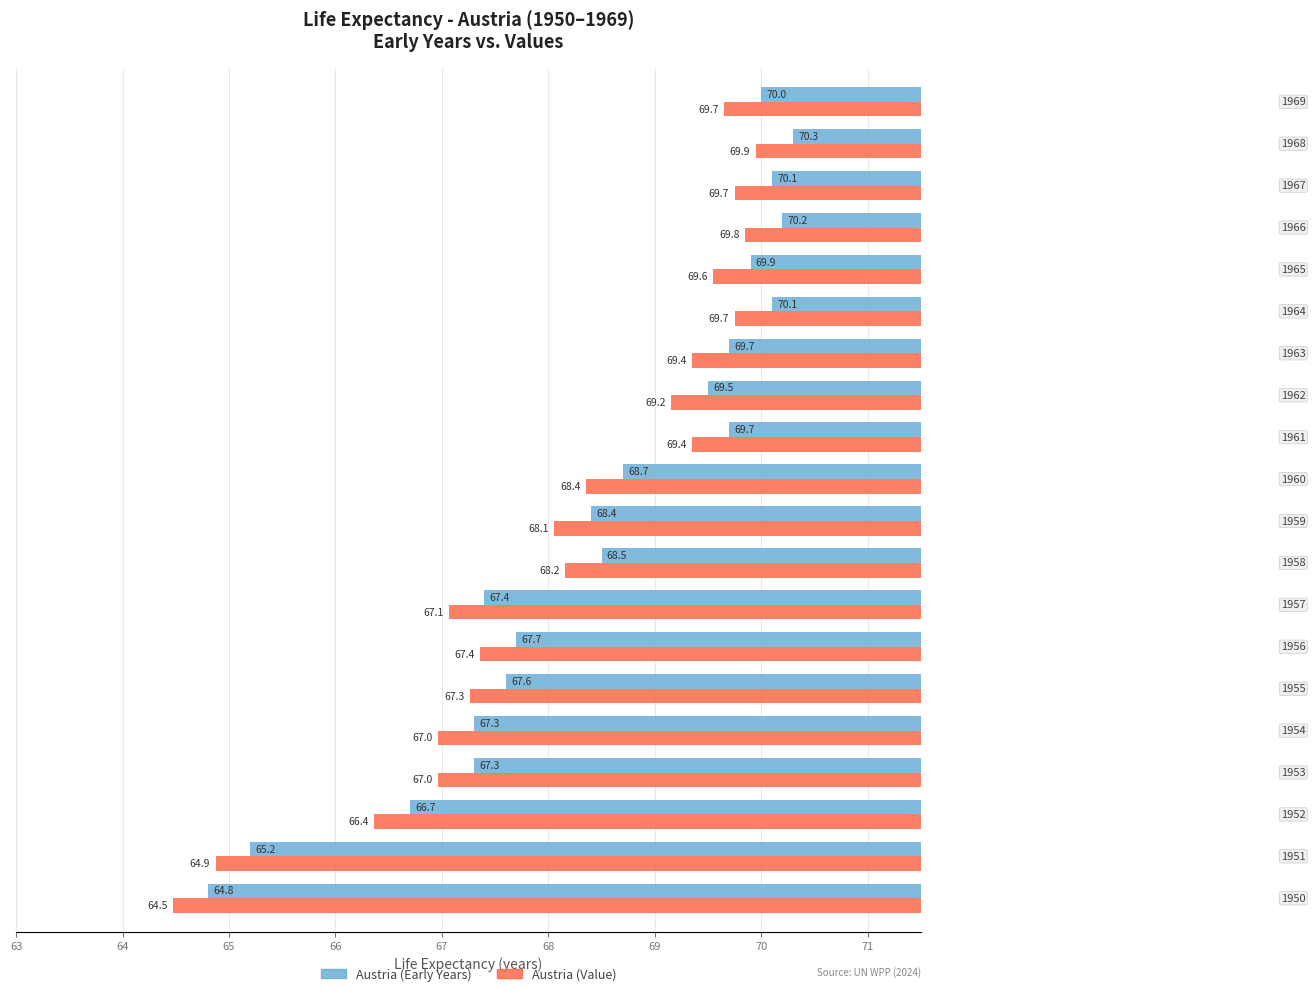

At 71, list the series in order from smallest to largest.

Austria (Value), Austria (Early Years)